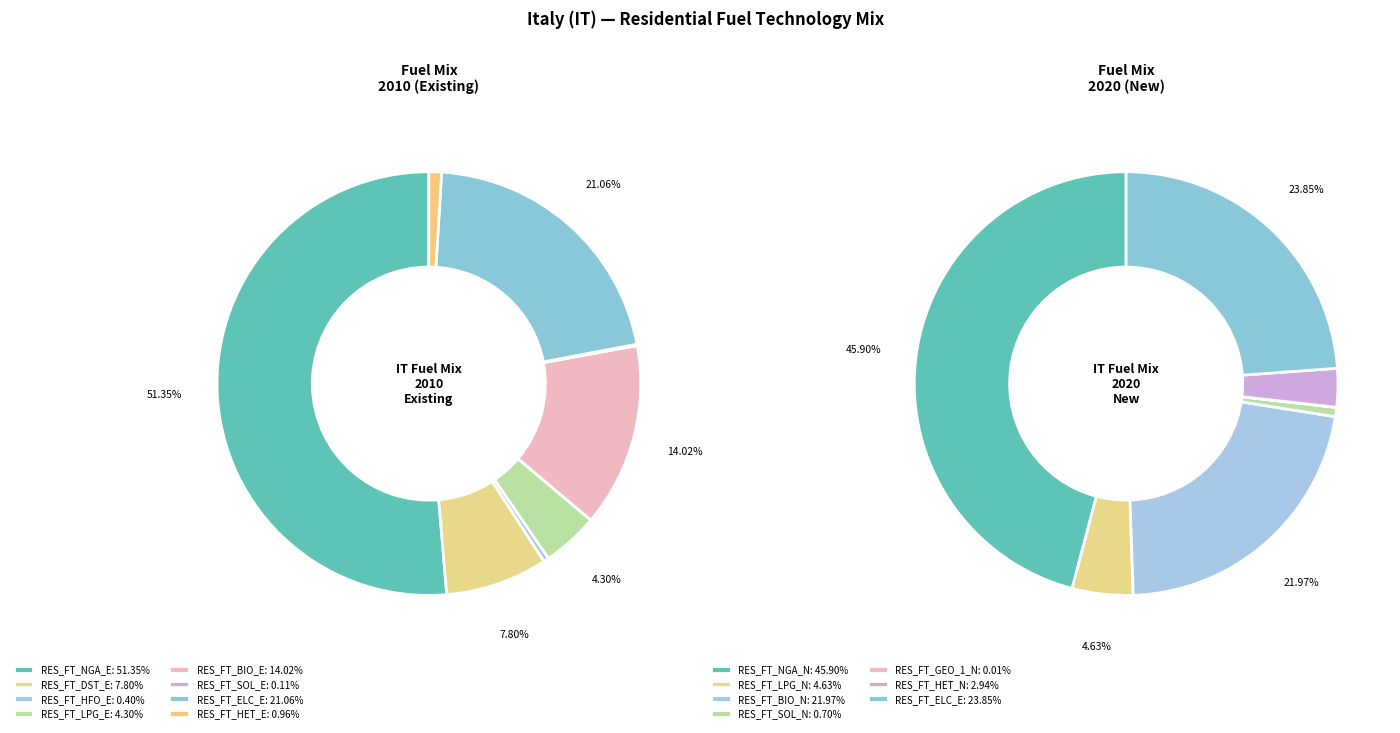

Count the number of slices in the pie.

8